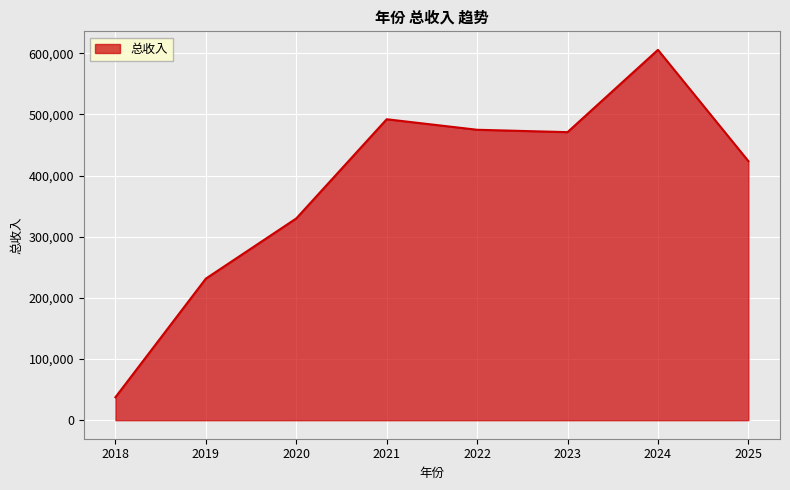

What is the difference between the second highest and second lowest values?

260531.2